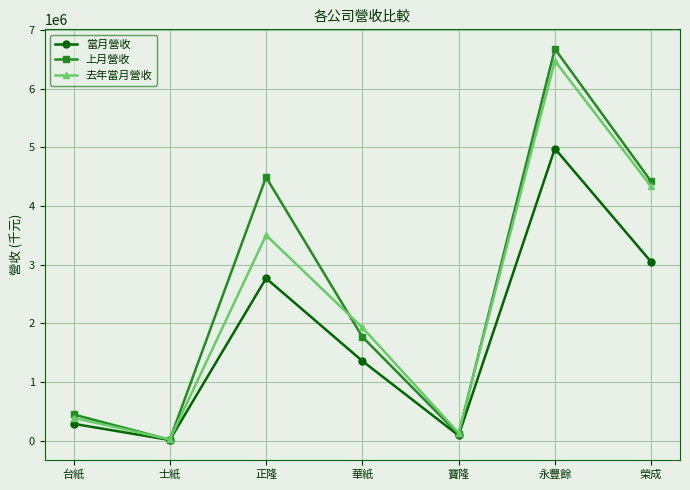

Read the 上月營收 value at 寶隆.

110049